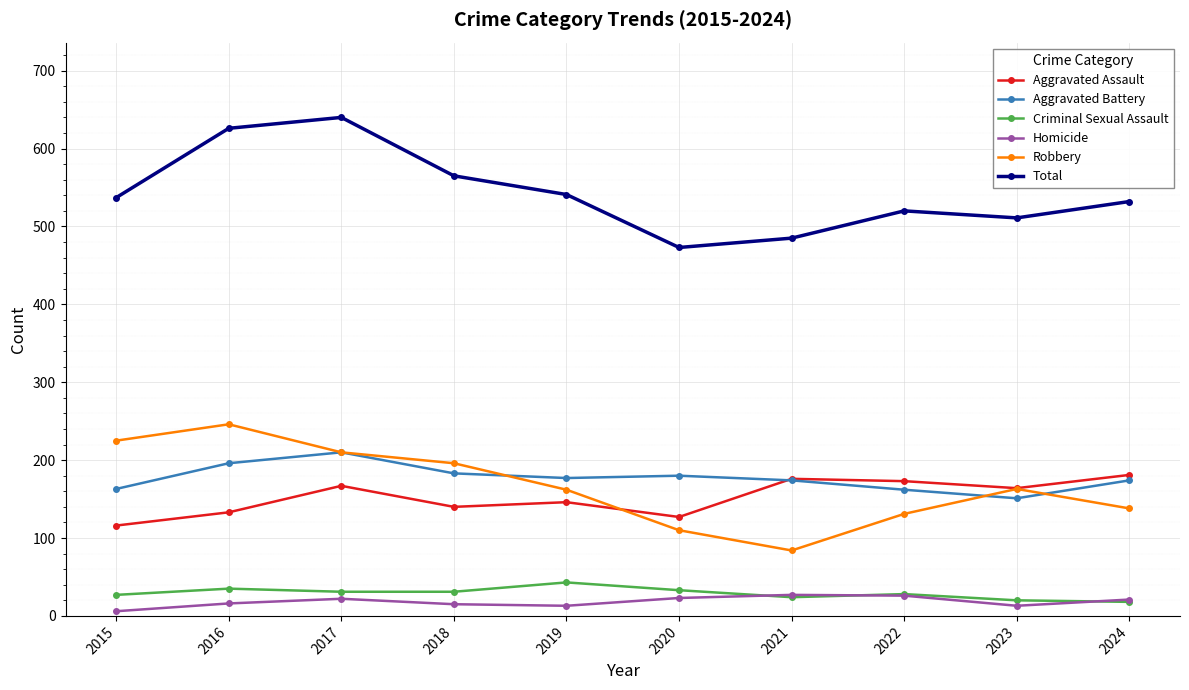

Which category has the lowest value in the Aggravated Battery series?

2023